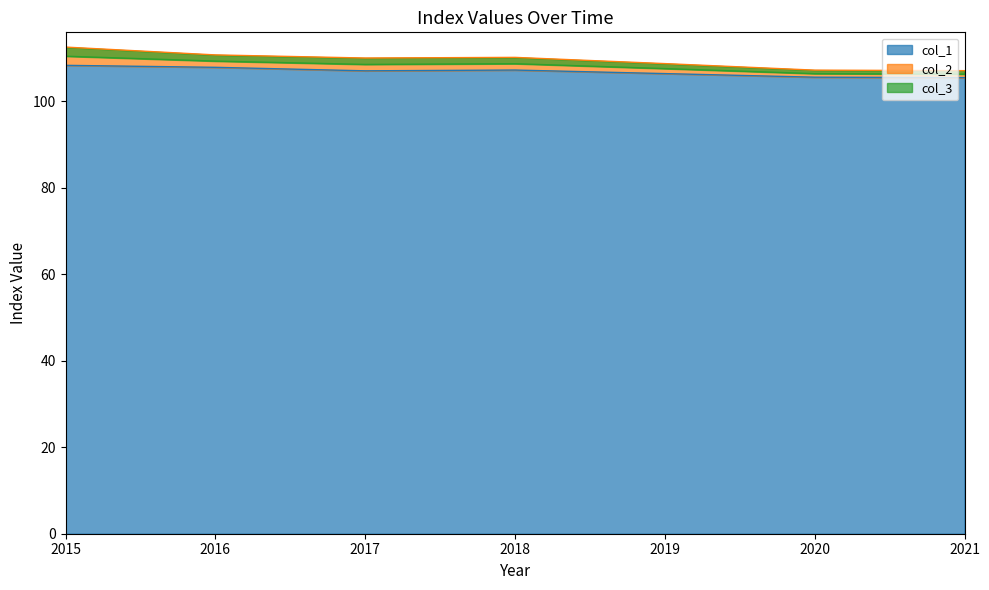

True or false: col_3 and col_2 intersect in this chart.

False